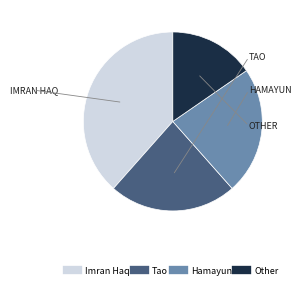

Which slice is the smallest?

Other